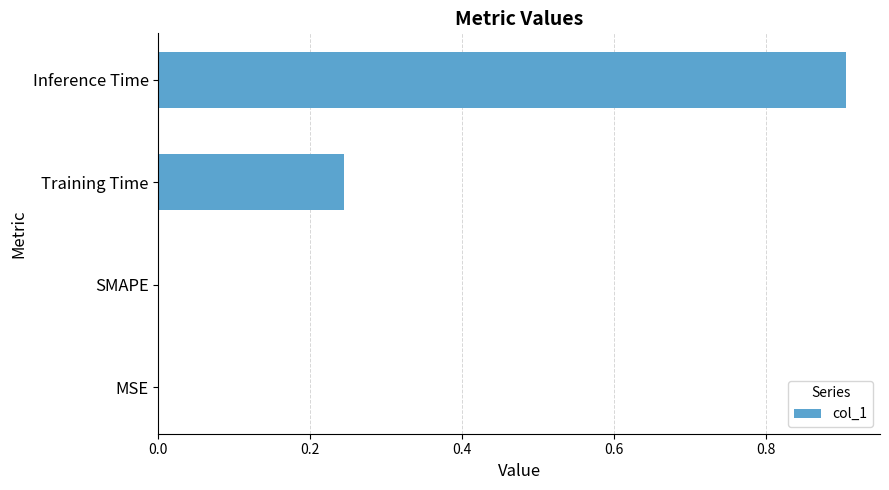

What is the sum of the values at Inference Time and MSE?

0.9